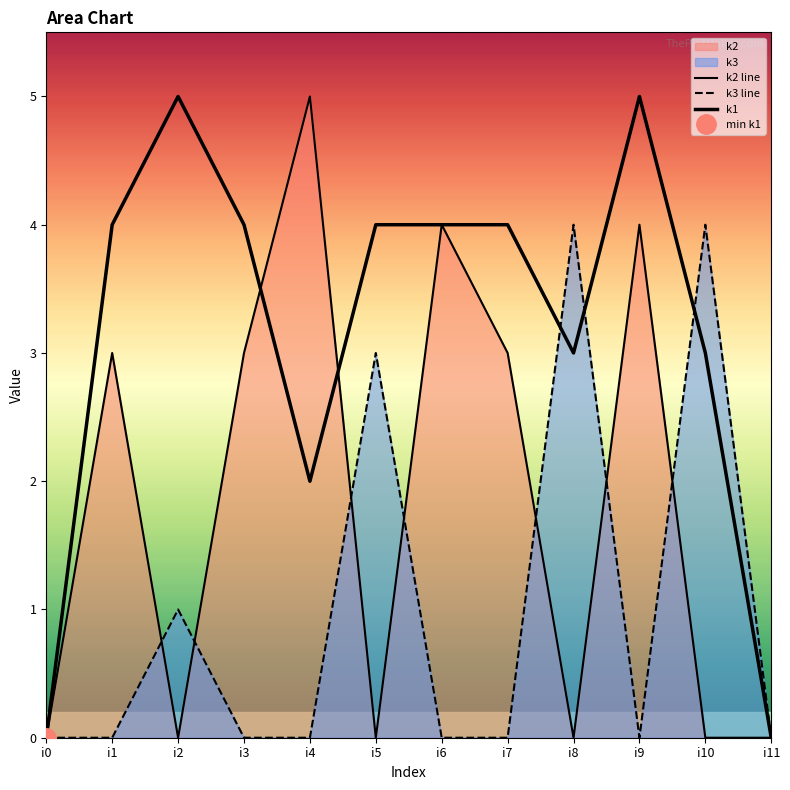

How many k2 line values are between 0 and 4?

11